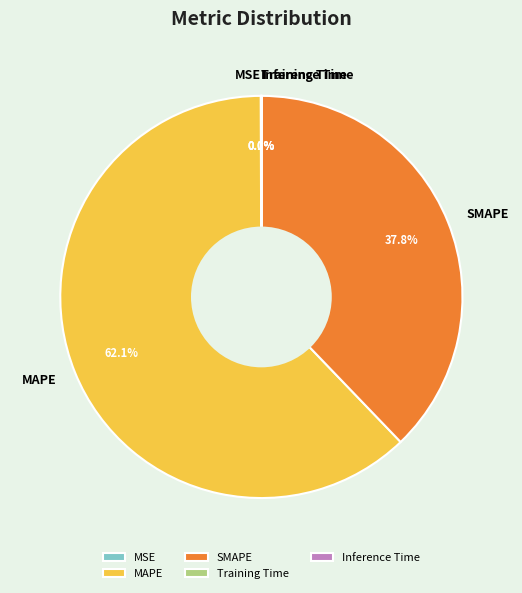

What percentage is the SMAPE slice, to the nearest percent?

38%